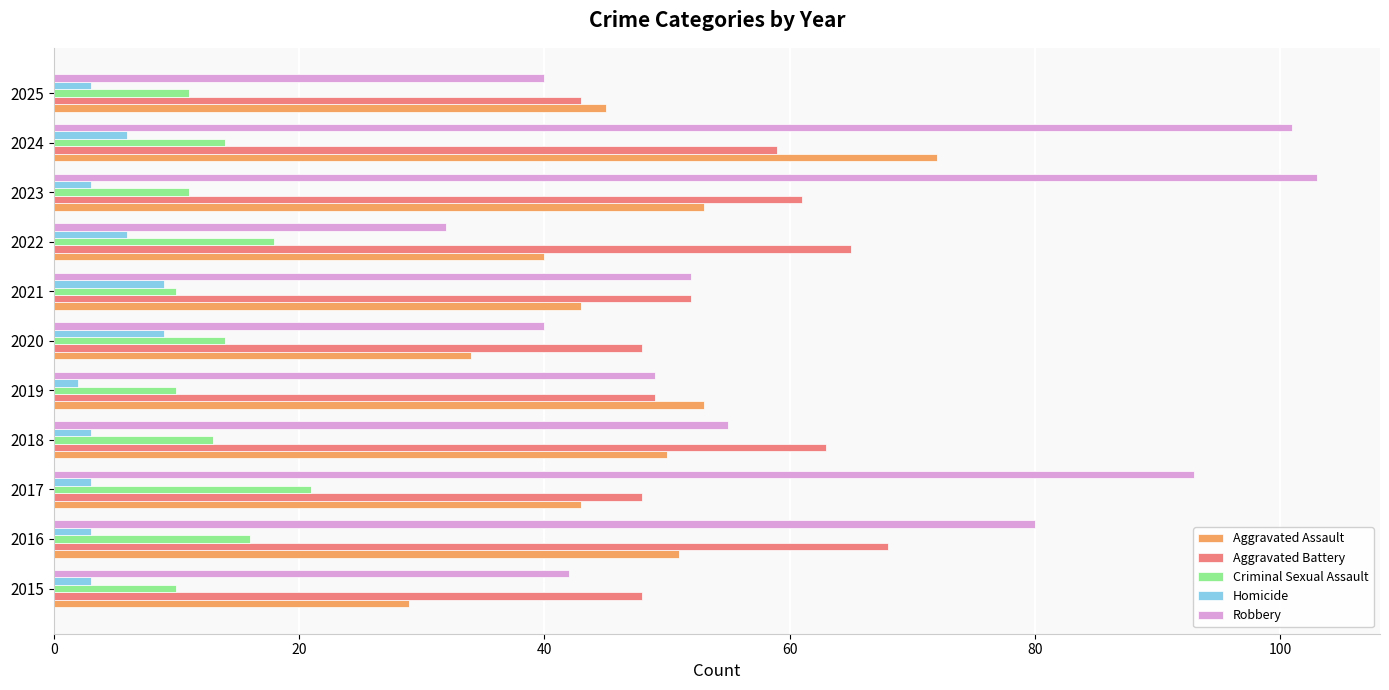

The Aggravated Assault series shows 34 at 2020. True or false?

True